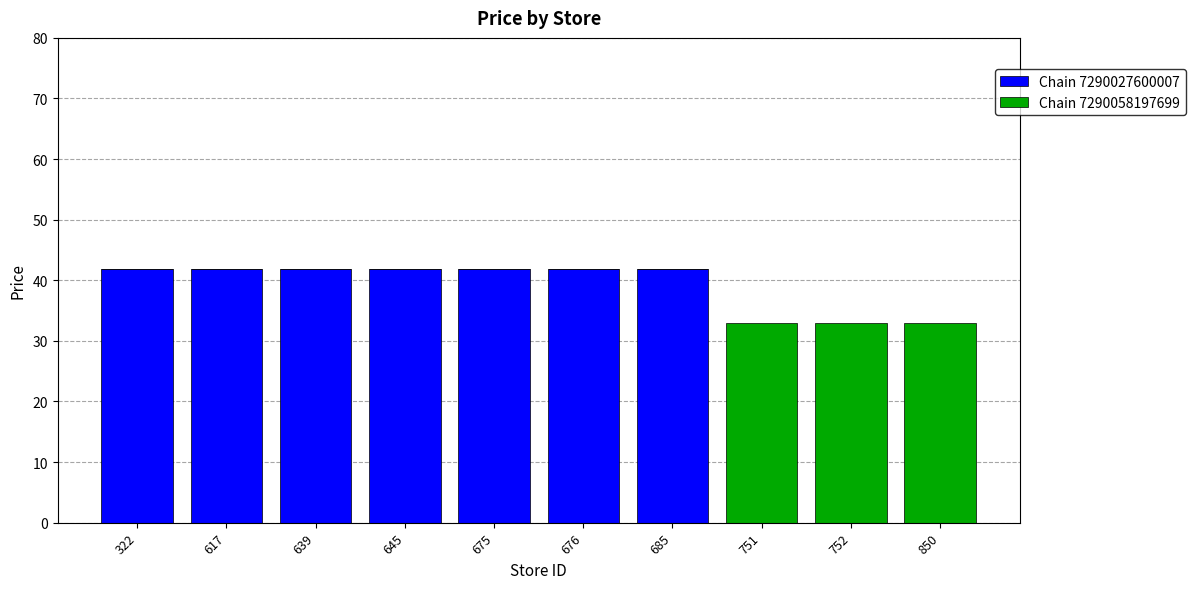

What is the total value across all series at 751?

33.0